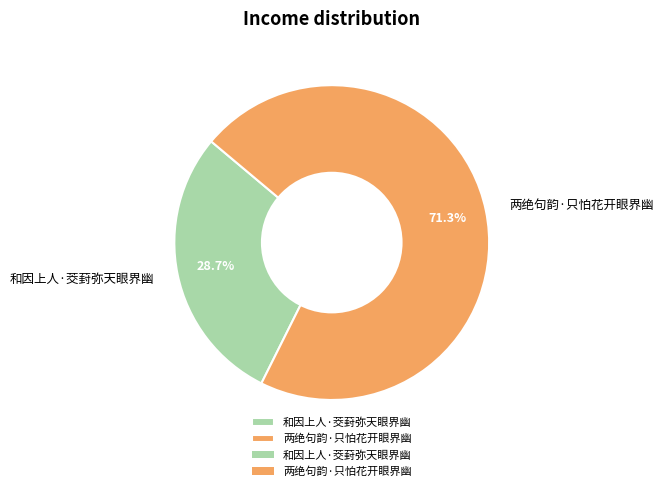

True or false: 和因上人·茭葑弥天眼界幽 accounts for 43% of the total.

False